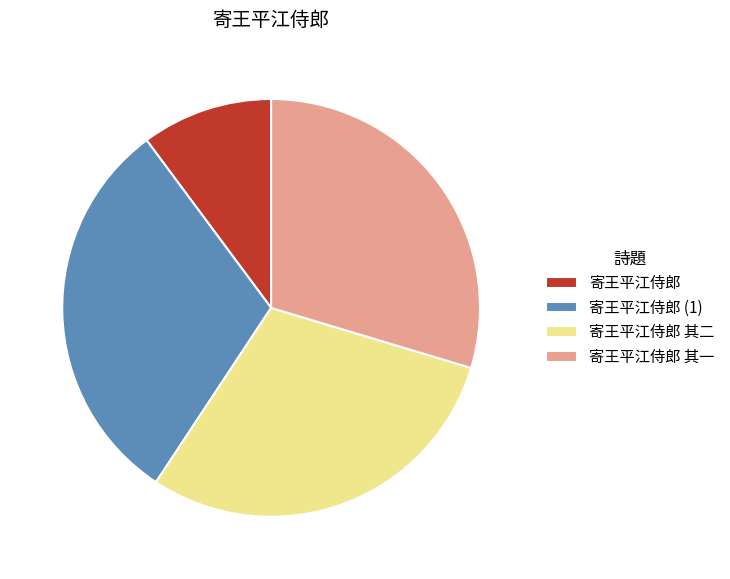

Which slice is the largest?

寄王平江侍郎 (1)